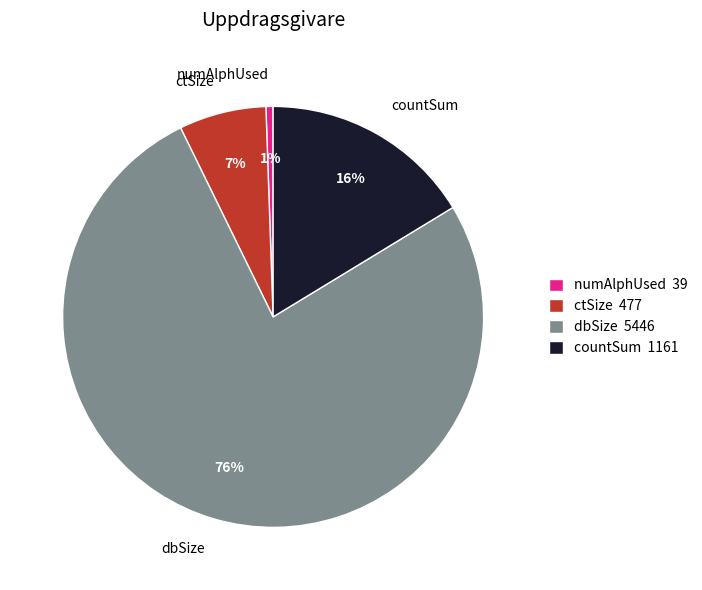

Do dbSize and ctSize together represent more than half of the pie?

Yes